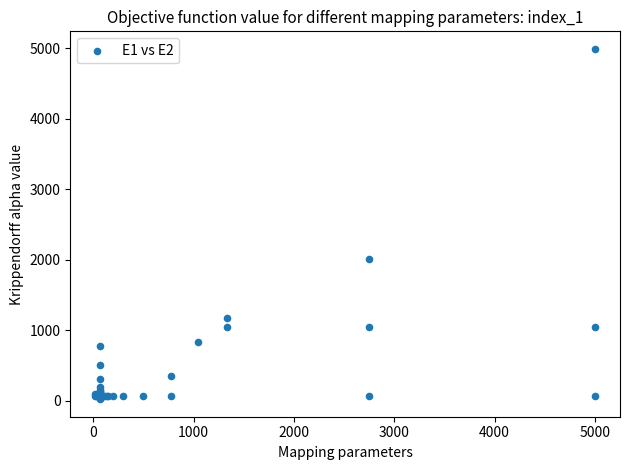

What Y value in the scatter plot is closest to 2505?

2013